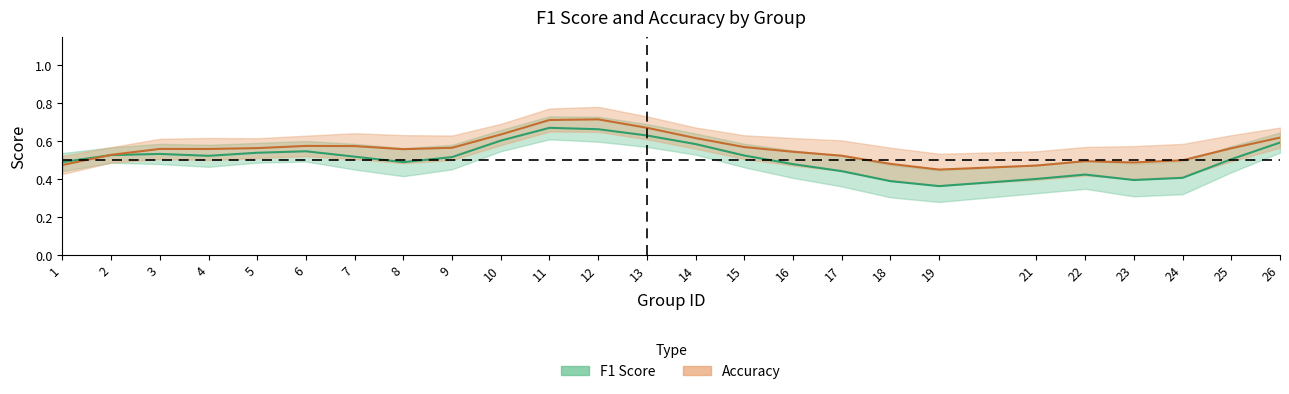

Rank the series by their average value, from lowest to highest.

f1, accuracy